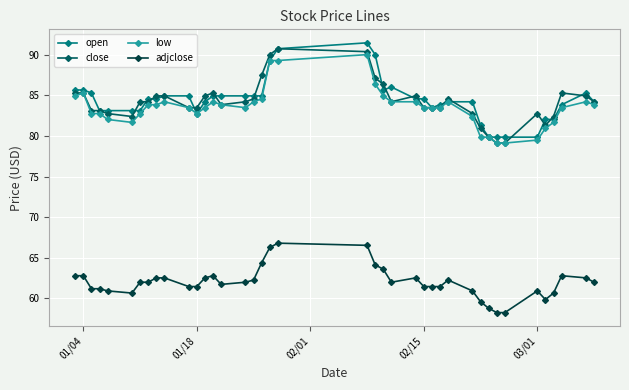

True or false: close has more than 0 interior local peaks.

True